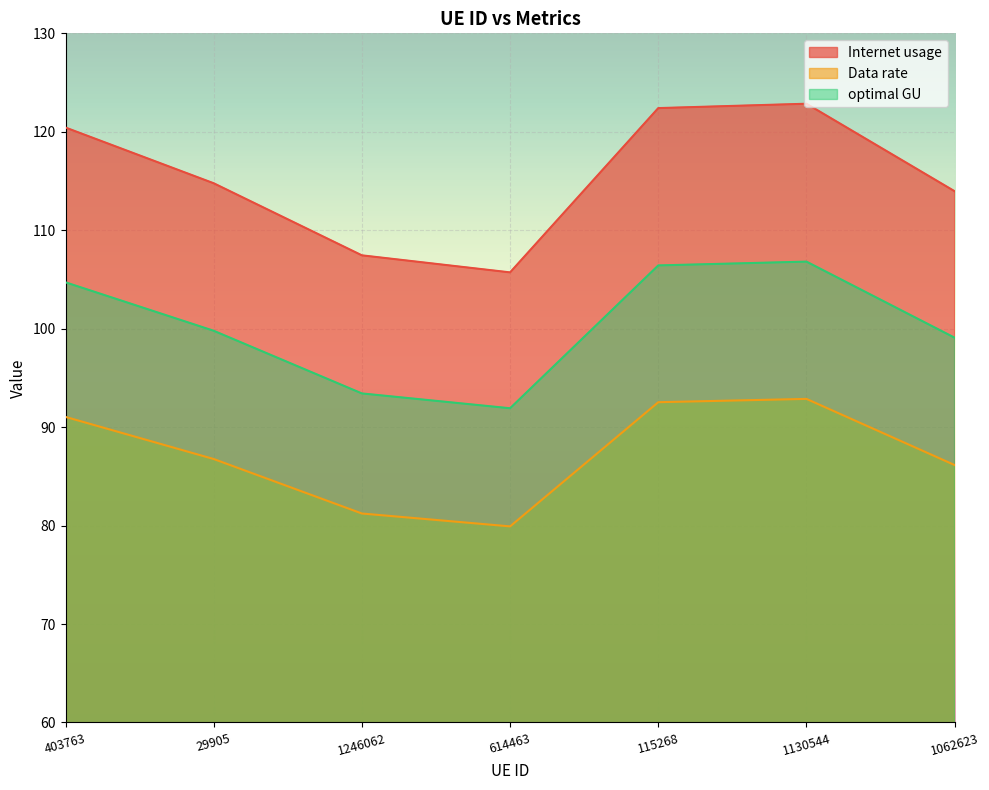

Reading right to left, extract all data points from this chart.

Internet usage: 1062623=114.0	1130544=122.8	115268=122.4	614463=105.7	1246062=107.4	29905=114.8	403763=120.4
Data rate: 1062623=86.1	1130544=92.9	115268=92.5	614463=79.9	1246062=81.2	29905=86.8	403763=91.0
optimal GU: 1062623=99.1	1130544=106.8	115268=106.4	614463=91.9	1246062=93.4	29905=99.8	403763=104.7